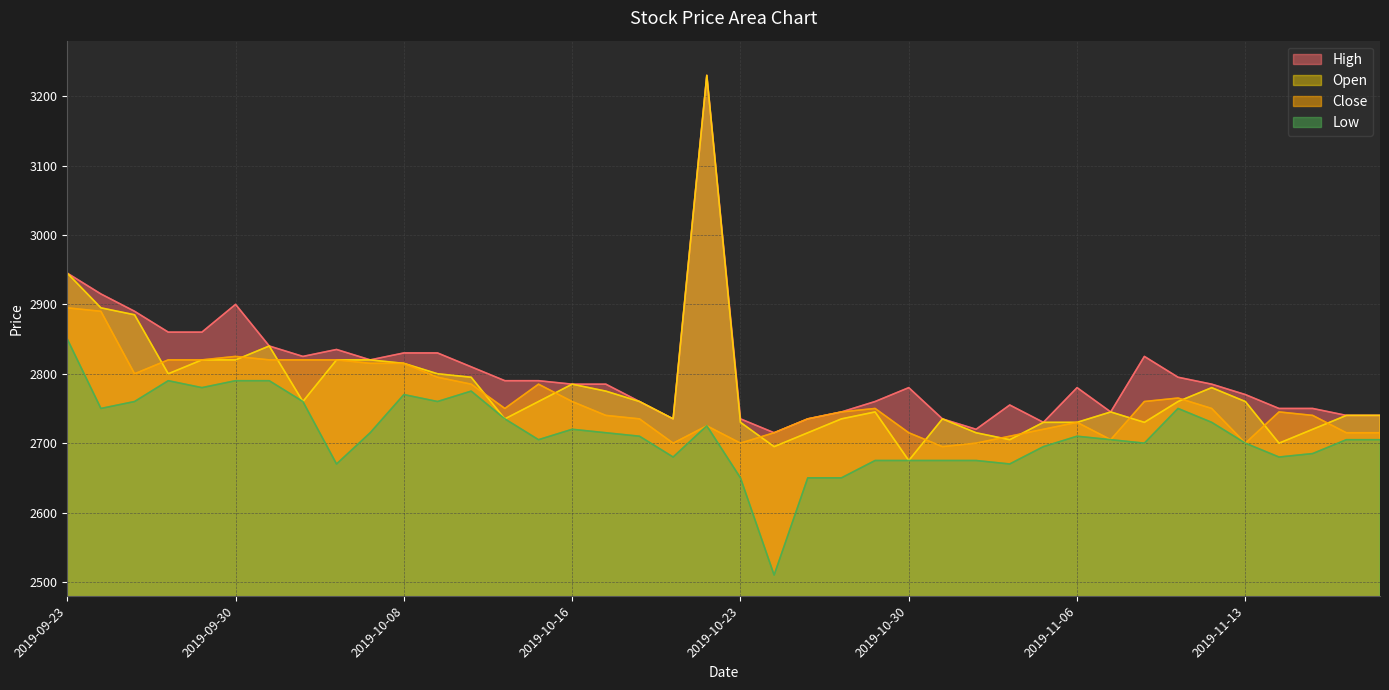

Where does the Open series first go above 2760?

2019-09-23